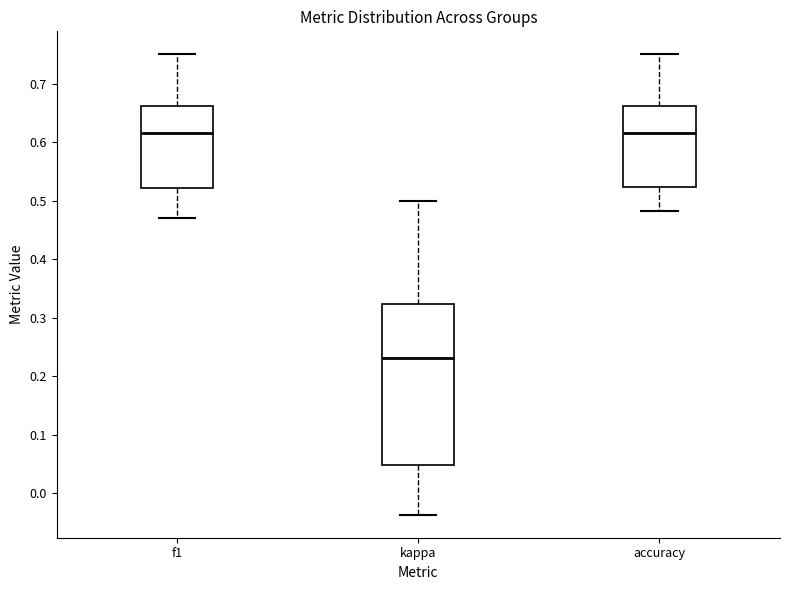

Reading left to right, read every box against the y-axis: the position of its median line, the range the box covers, and the ends of its whiskers. The values are not printed on the chart, so give them approximately, as read against the axis.

f1: median 0.62, box 0.52 to 0.66, whiskers 0.47 to 0.75
kappa: median 0.23, box 0.05 to 0.32, whiskers -0.04 to 0.50
accuracy: median 0.62, box 0.52 to 0.66, whiskers 0.48 to 0.75